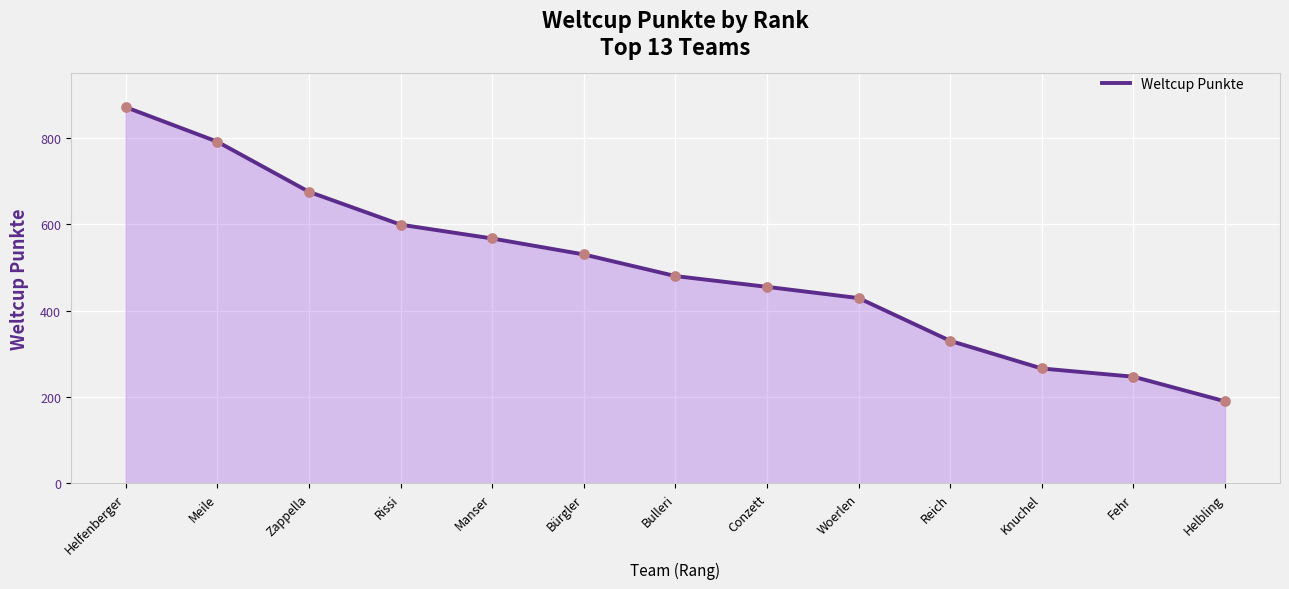

What is the ratio of the value at Helfenberger to the value at Bulleri?

1.8